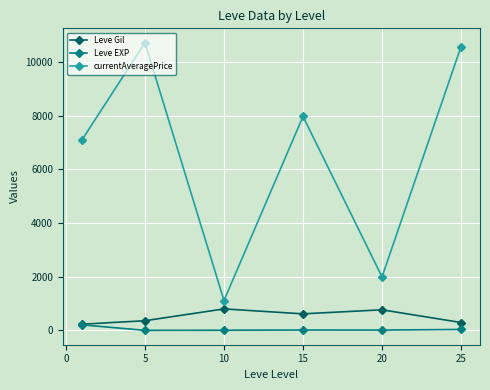

What is the minimum value shown in the chart?

4.8